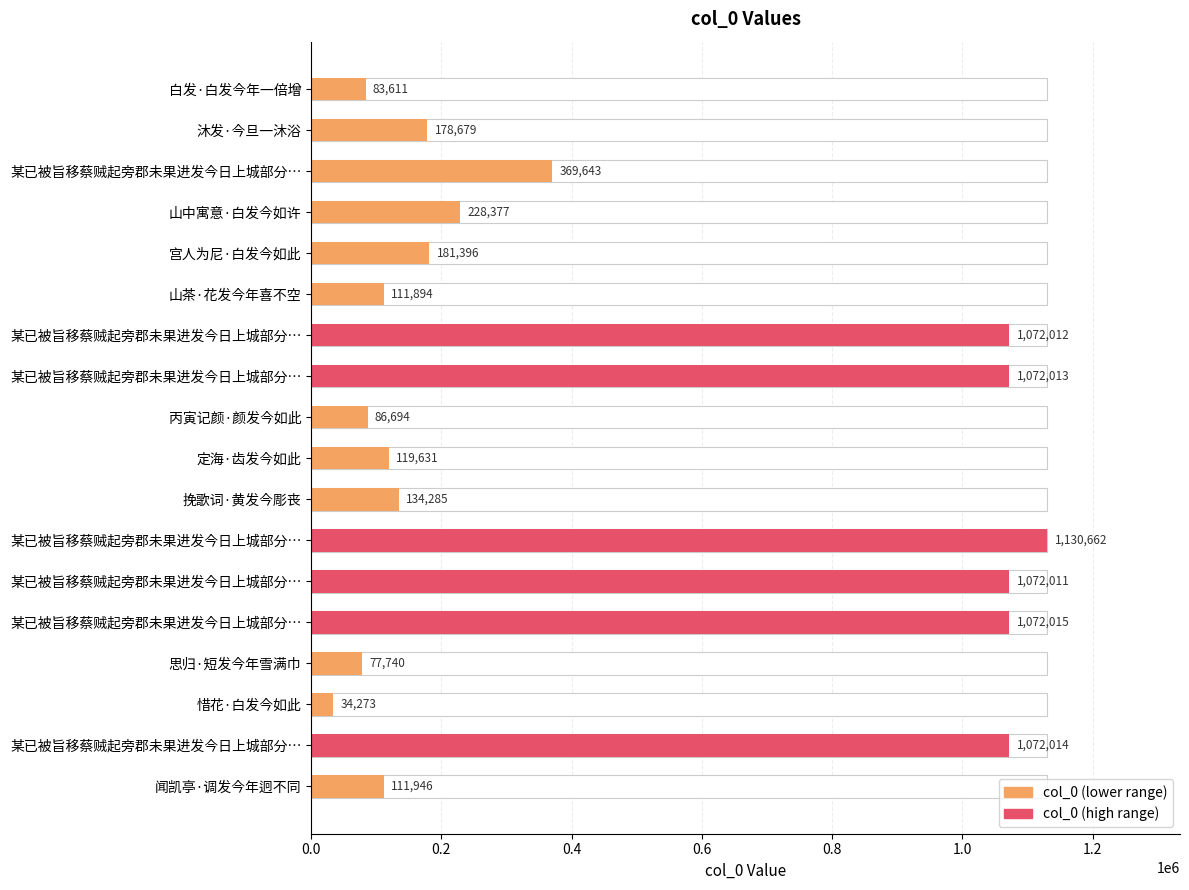

How many data points are less than 181396?

9